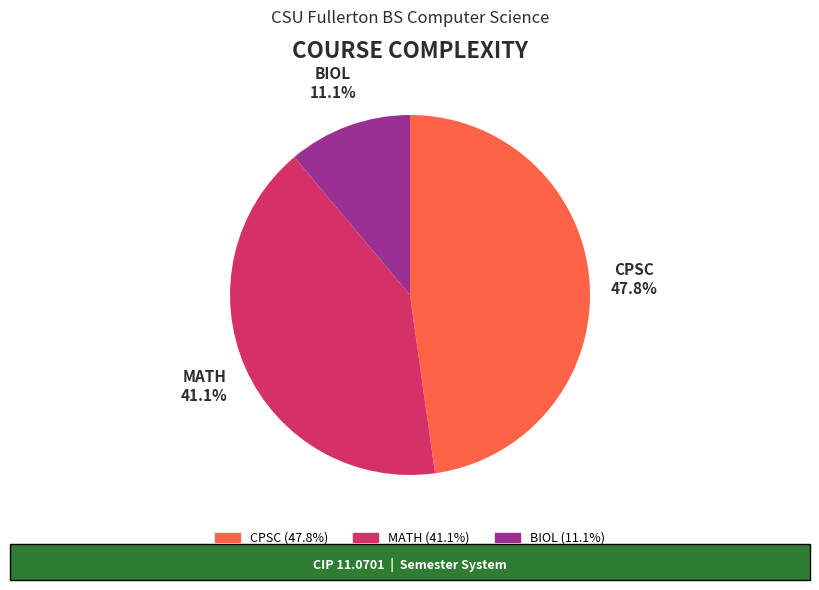

Does any single category account for the majority?

No